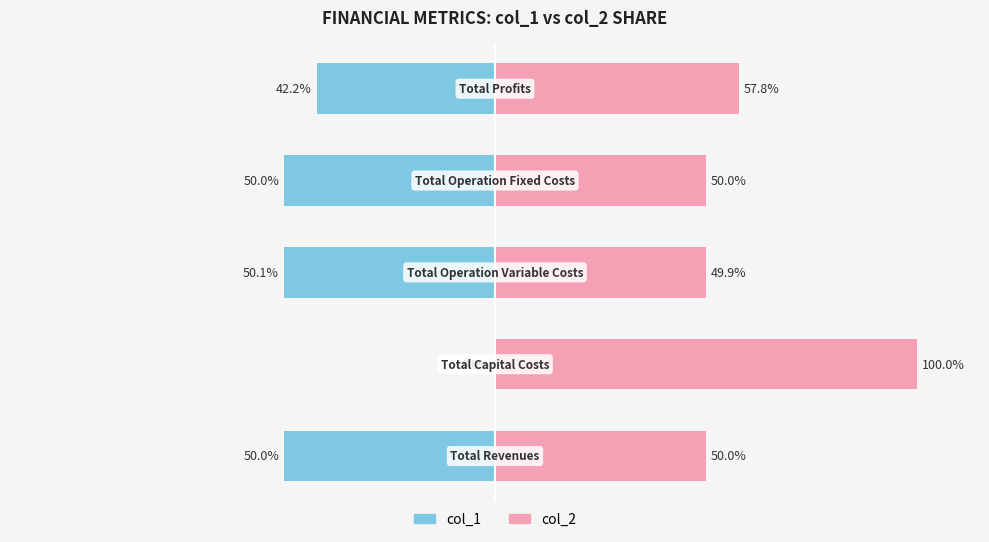

The col_2 series shows 68.6 at 2. True or false?

False